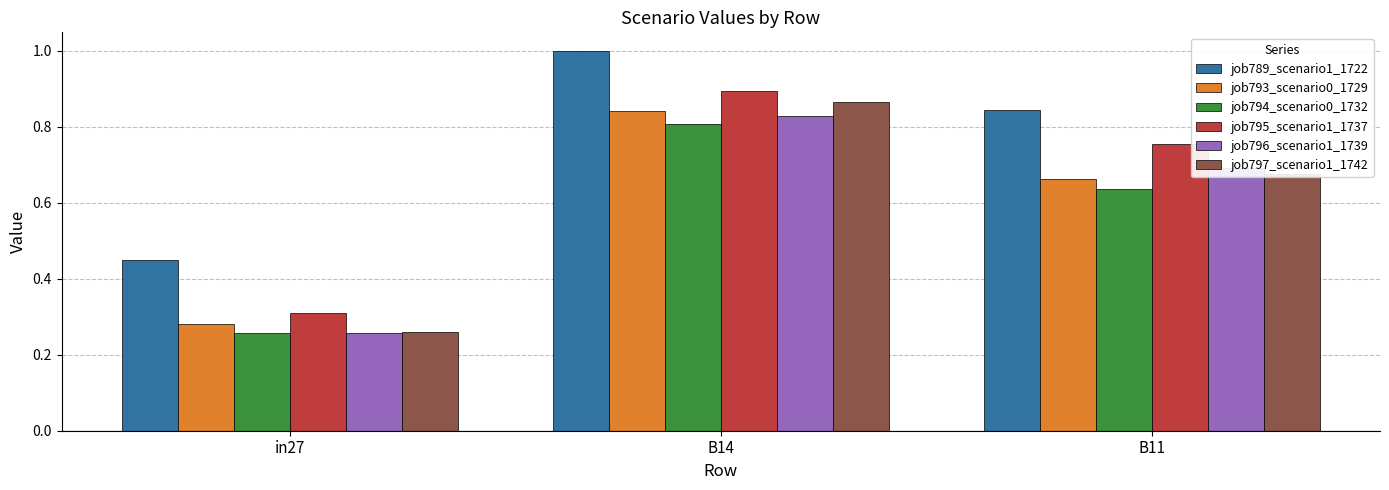

What is the sum of all job797_scenario1_1742 values?

1.8